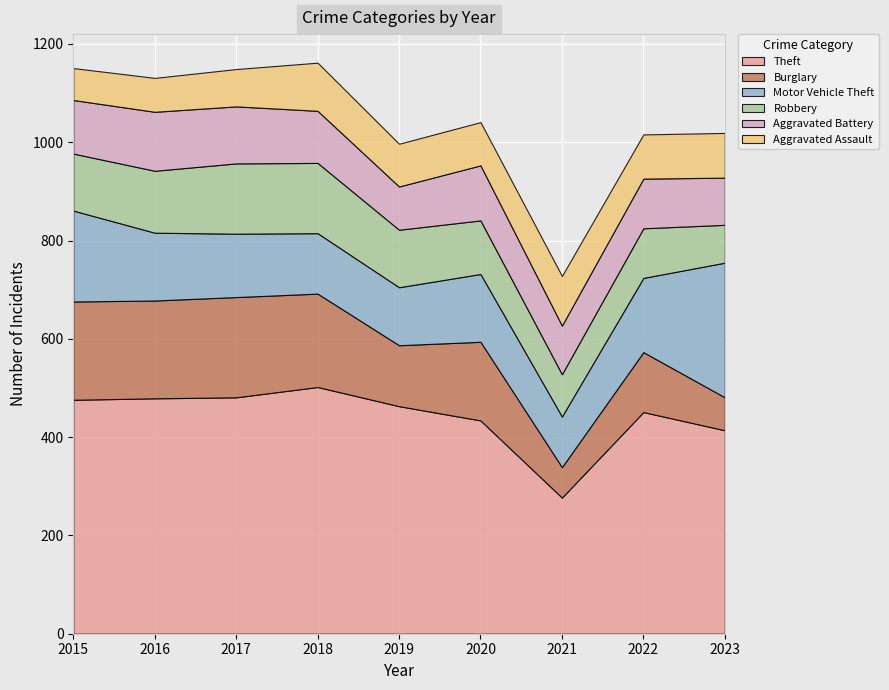

What is the value of the Aggravated Battery point at the 9th from the left?

96